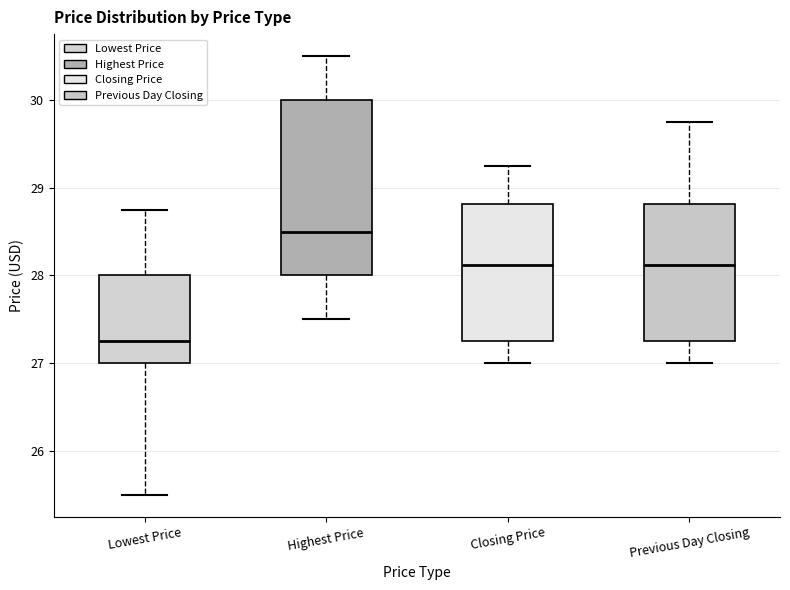

Comparing the boxes themselves (not the whiskers), which one is the tallest?

Highest Price